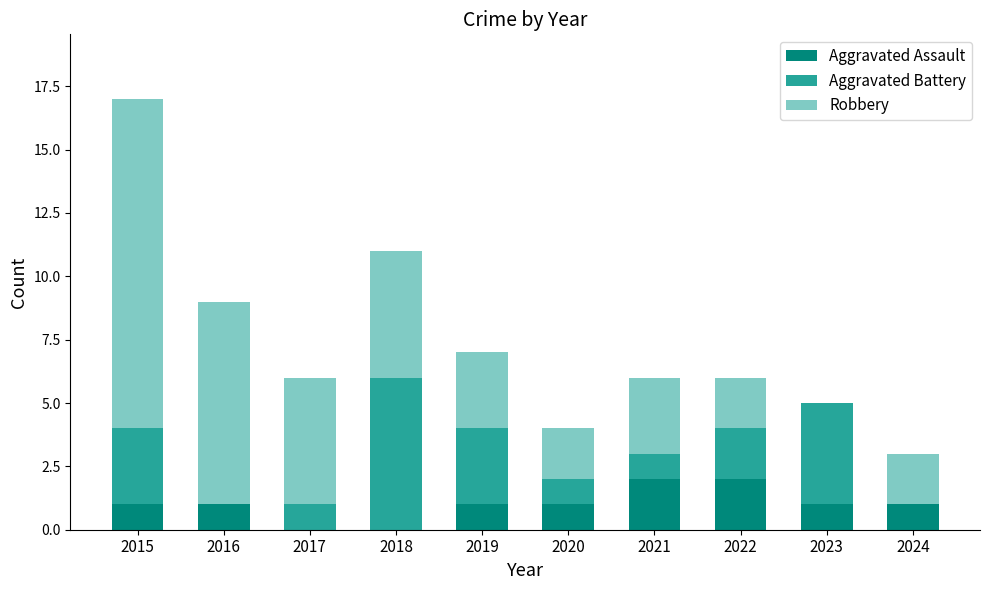

What is the total value across all series at 2021?

6